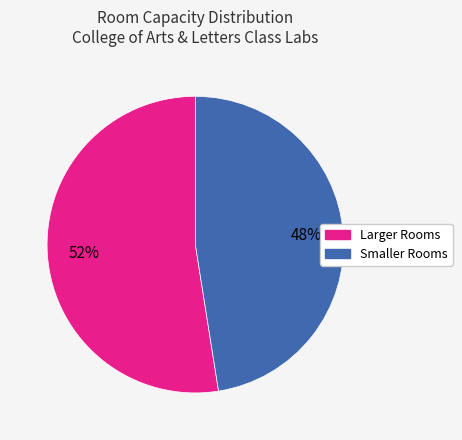

Does any single category account for the majority?

Yes